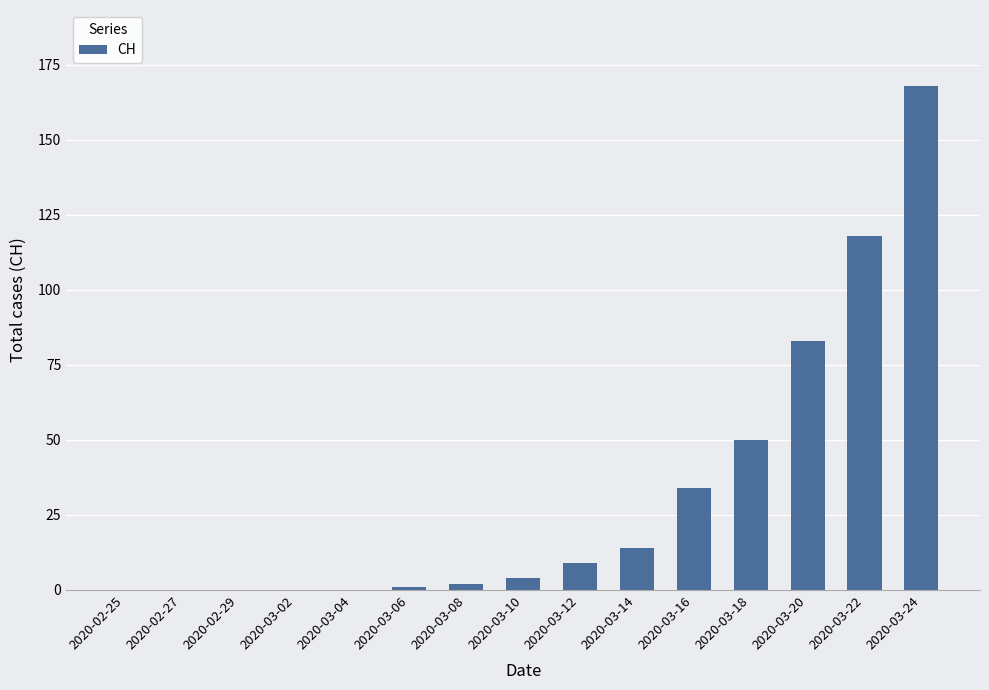

The value at 2020-02-27 is 115. True or false?

False